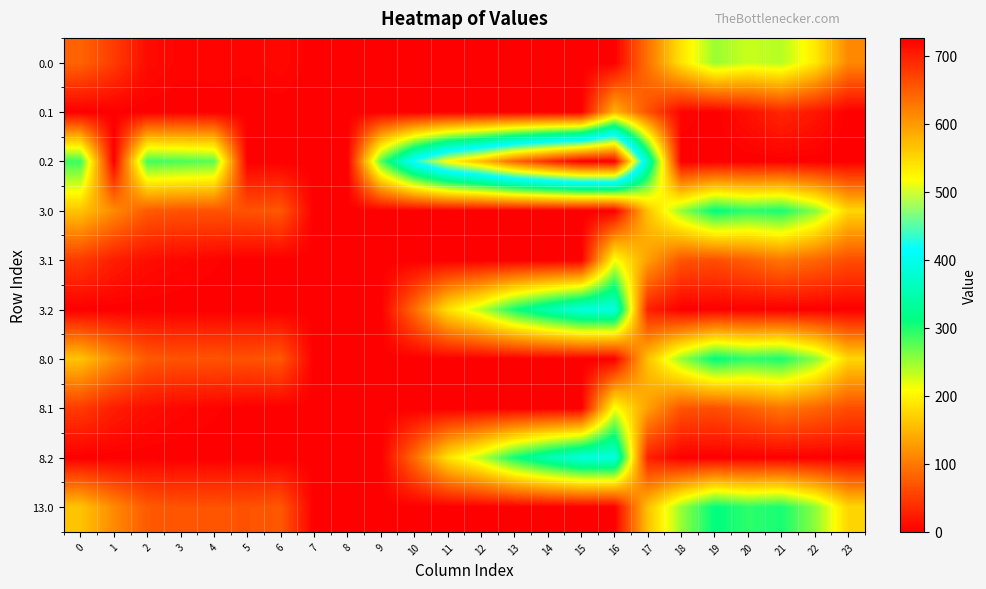

Reading left to right, extract all data points from this chart.

0.0: 0=82.0	1=49.5	2=10.3	3=4.4	4=4.9	5=3.8	6=8.0	7=0.0	8=0.0	9=0.0	10=0.0	11=0.0	12=0.0	13=0.0	14=0.0	15=0.0	16=0.0	17=94.8	18=186.7	19=249.2	20=229.9	21=238.4	22=192.3	23=111.3
0.1: 0=0.0	1=0.0	2=0.0	3=0.0	4=0.0	5=0.0	6=0.0	7=0.0	8=0.0	9=0.0	10=0.0	11=0.0	12=0.0	13=0.0	14=0.0	15=0.0	16=147.3	17=66.6	18=5.4	19=0.2	20=14.5	21=32.4	22=19.9	23=0.0
0.2: 0=287.1	1=0.0	2=285.5	3=281.0	4=274.4	5=0.0	6=0.0	7=0.0	8=0.0	9=276.0	10=423.5	11=520.6	12=571.2	13=640.4	14=687.4	15=725.8	16=726.6	17=362.4	18=0.0	19=0.0	20=0.0	21=0.0	22=0.0	23=0.0
3.0: 0=160.3	1=113.5	2=74.3	3=68.4	4=68.9	5=67.8	6=72.0	7=0.0	8=0.0	9=0.0	10=0.0	11=0.0	12=0.0	13=0.0	14=0.0	15=0.0	16=0.0	17=158.8	18=250.7	19=313.2	20=293.9	21=302.4	22=256.3	23=175.3
3.1: 0=48.6	1=25.1	2=11.9	3=6.7	4=3.6	5=0.0	6=0.0	7=0.0	8=0.0	9=0.0	10=0.0	11=0.0	12=0.0	13=0.0	14=0.0	15=0.0	16=211.3	17=130.6	18=69.4	19=64.2	20=78.5	21=96.4	22=83.9	23=63.4
3.2: 0=0.0	1=0.0	2=0.0	3=0.0	4=0.0	5=0.0	6=0.0	7=0.0	8=0.0	9=0.0	10=87.5	11=184.6	12=235.2	13=304.4	14=351.4	15=389.8	16=390.6	17=26.4	18=0.0	19=0.0	20=0.0	21=0.0	22=0.0	23=0.0
8.0: 0=160.3	1=113.5	2=74.3	3=68.4	4=68.9	5=67.8	6=72.0	7=0.0	8=0.0	9=0.0	10=0.0	11=0.0	12=0.0	13=0.0	14=0.0	15=0.0	16=0.0	17=158.8	18=250.7	19=313.2	20=293.9	21=302.4	22=256.3	23=175.3
8.1: 0=48.6	1=25.1	2=11.9	3=6.7	4=3.6	5=0.0	6=0.0	7=0.0	8=0.0	9=0.0	10=0.0	11=0.0	12=0.0	13=0.0	14=0.0	15=0.0	16=211.3	17=130.6	18=69.4	19=64.2	20=78.5	21=96.4	22=83.9	23=63.4
8.2: 0=0.0	1=0.0	2=0.0	3=0.0	4=0.0	5=0.0	6=0.0	7=0.0	8=0.0	9=0.0	10=87.5	11=184.6	12=235.2	13=304.4	14=351.4	15=389.8	16=390.6	17=26.4	18=0.0	19=0.0	20=0.0	21=0.0	22=0.0	23=0.0
13.0: 0=160.3	1=113.5	2=74.3	3=68.4	4=68.9	5=67.8	6=72.0	7=0.0	8=0.0	9=0.0	10=0.0	11=0.0	12=0.0	13=0.0	14=0.0	15=0.0	16=0.0	17=158.8	18=250.7	19=313.2	20=293.9	21=302.4	22=256.3	23=175.3